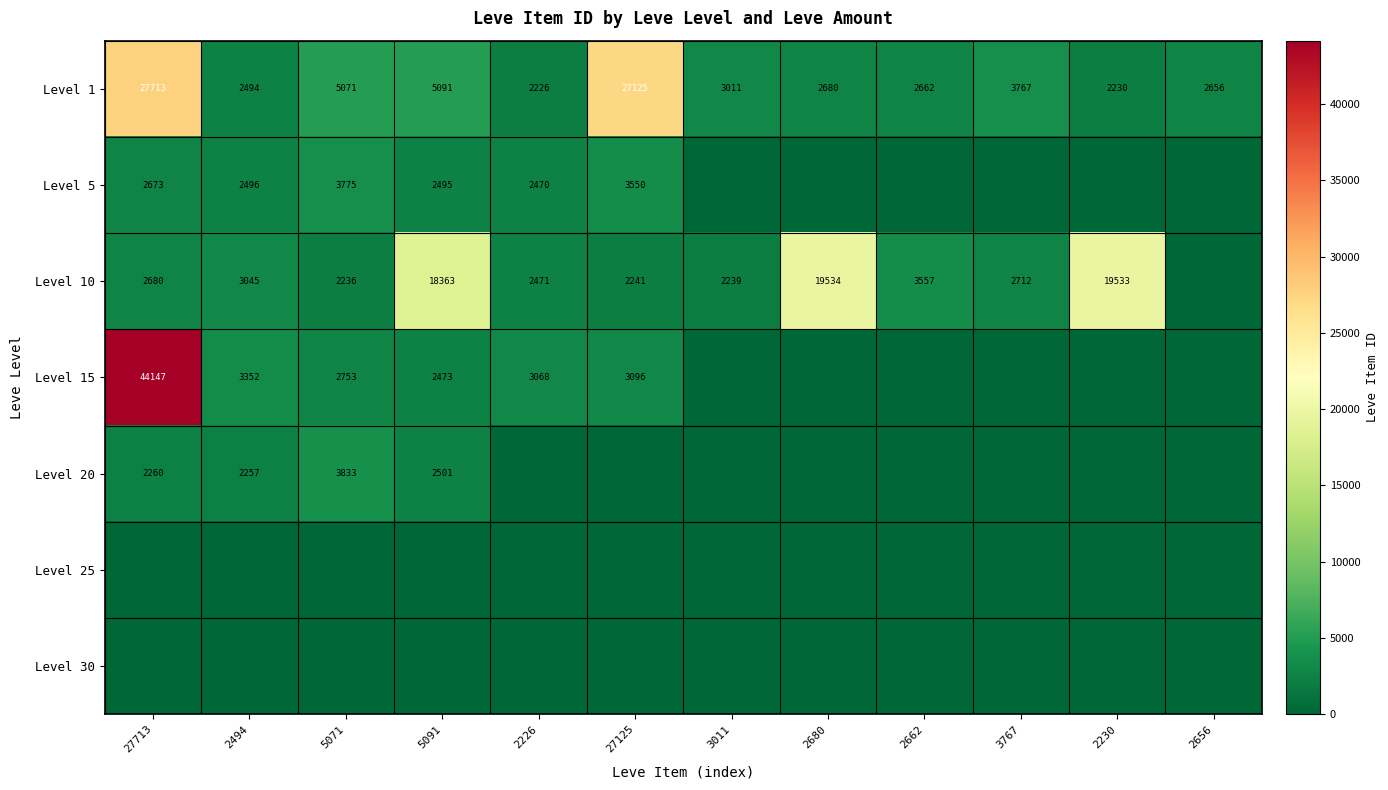

The value of Level 1 at 2226 is 2226. True or false?

True